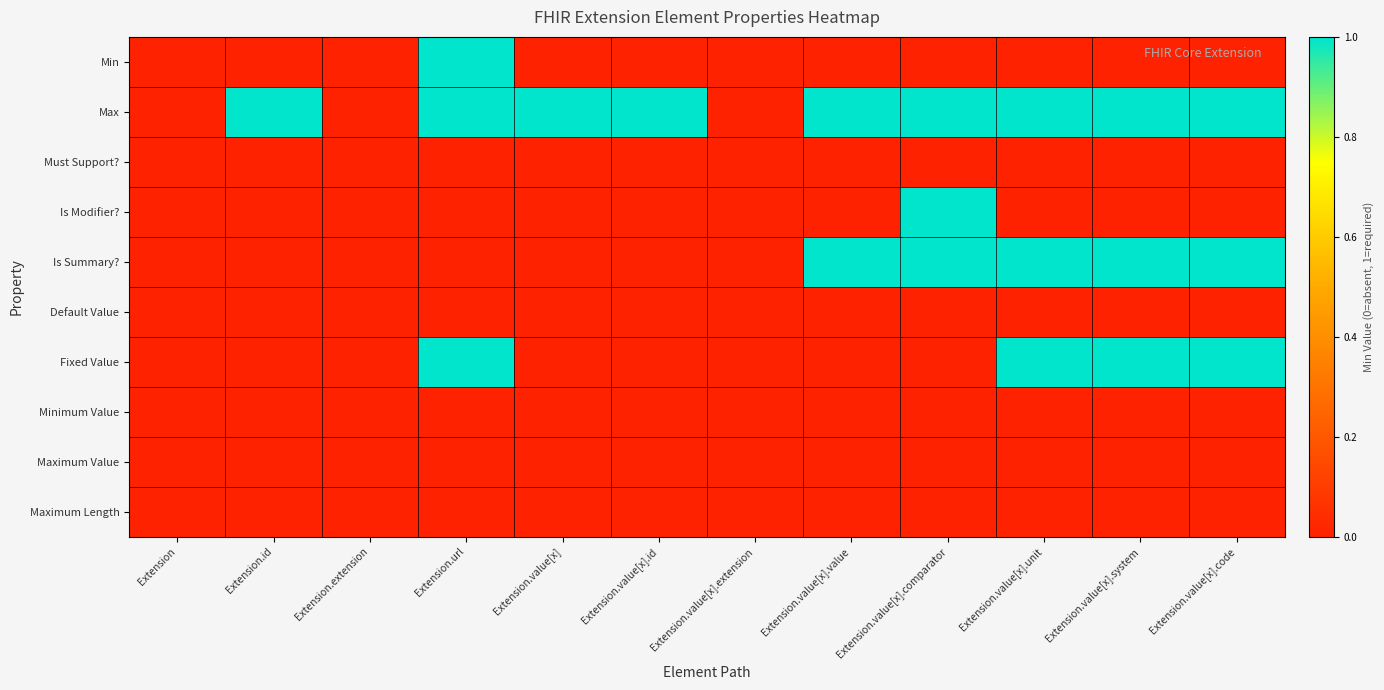

What is the total value across all series at Extension.value[x].comparator?

3